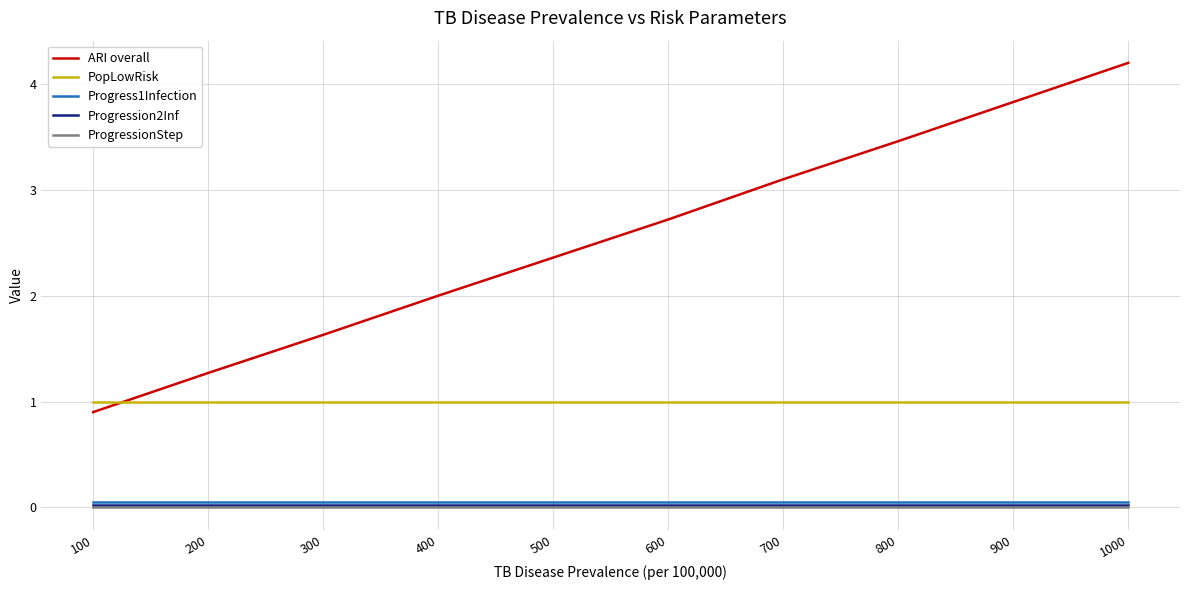

How many distinct data groups are displayed?

5